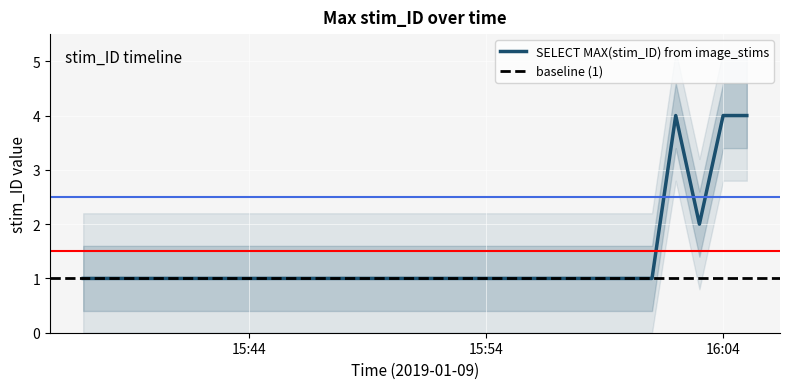

Reading left to right, transcribe all the data shown in this chart.

1	1	1	4	2	4	4